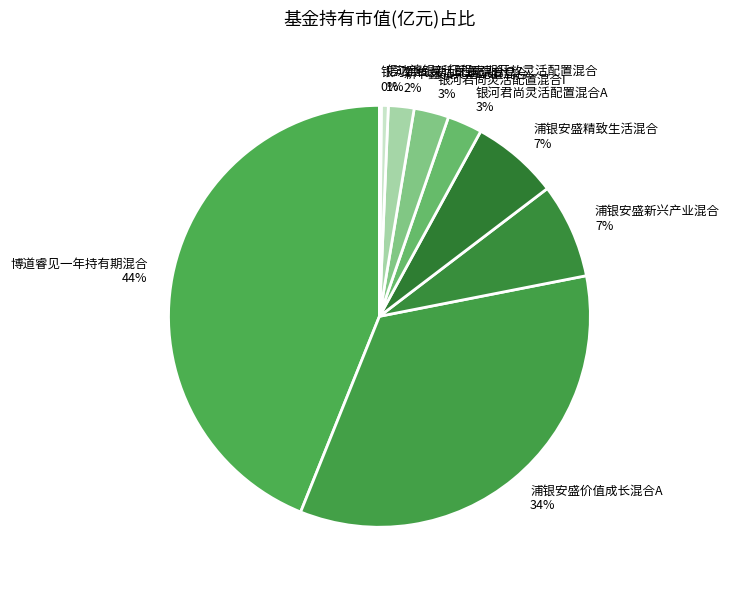

Is there any slice that represents more than half of the pie?

No